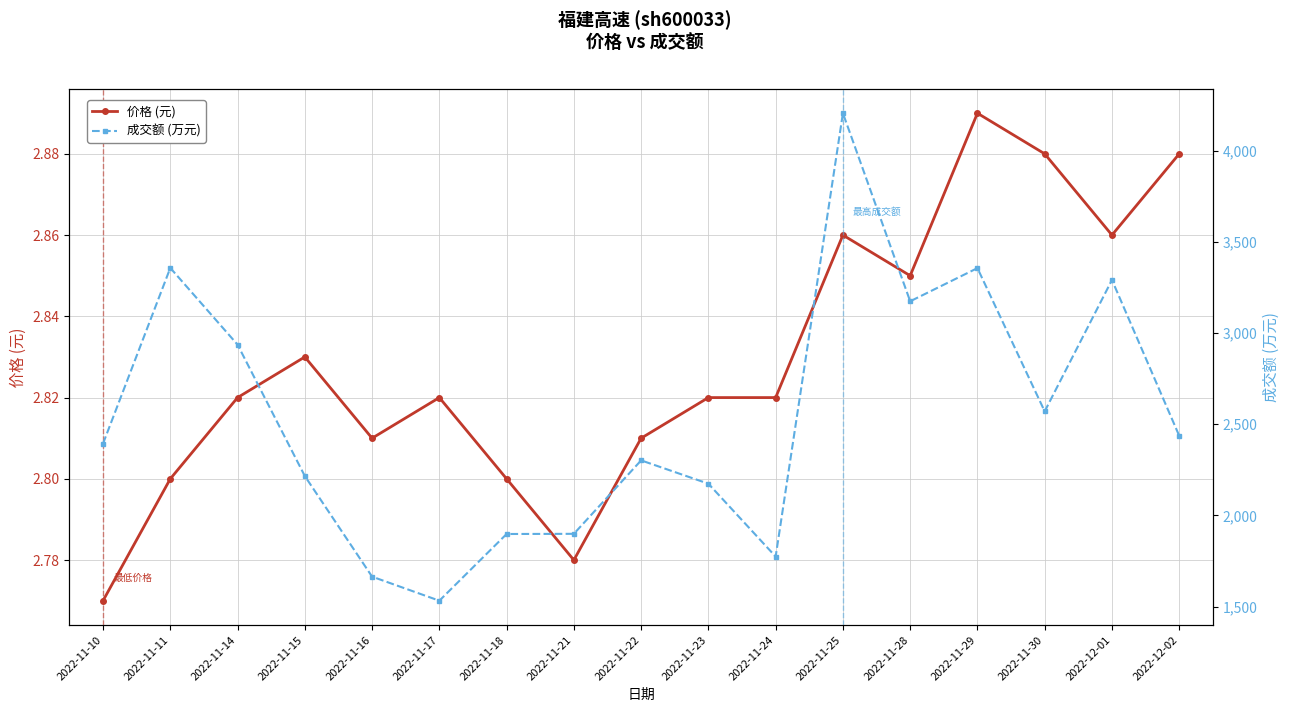

How many lines are shown in the chart?

2